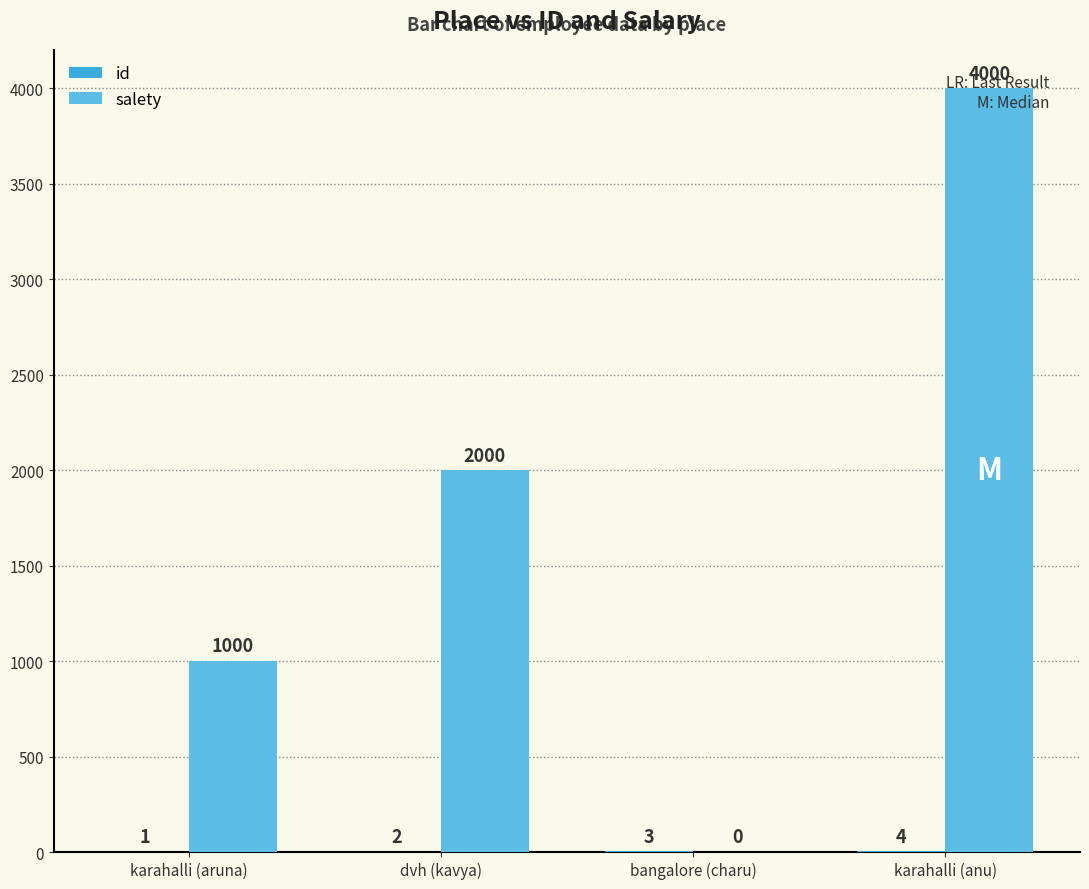

Count the number of categories in the chart.

4